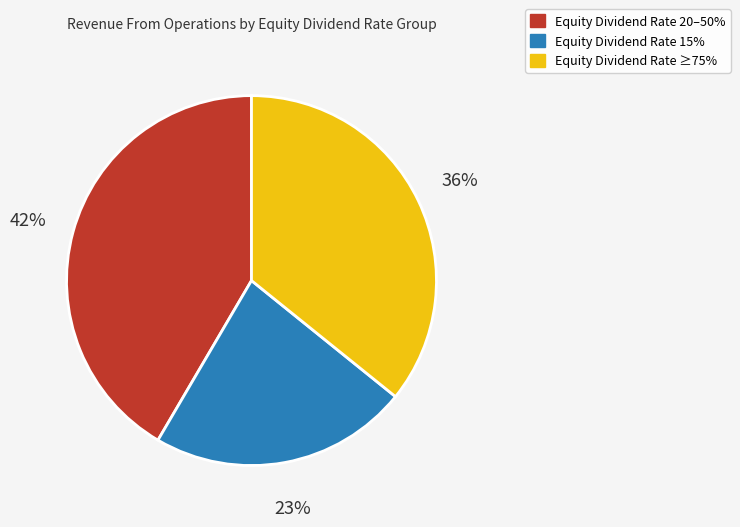

Does any single category account for the majority?

No